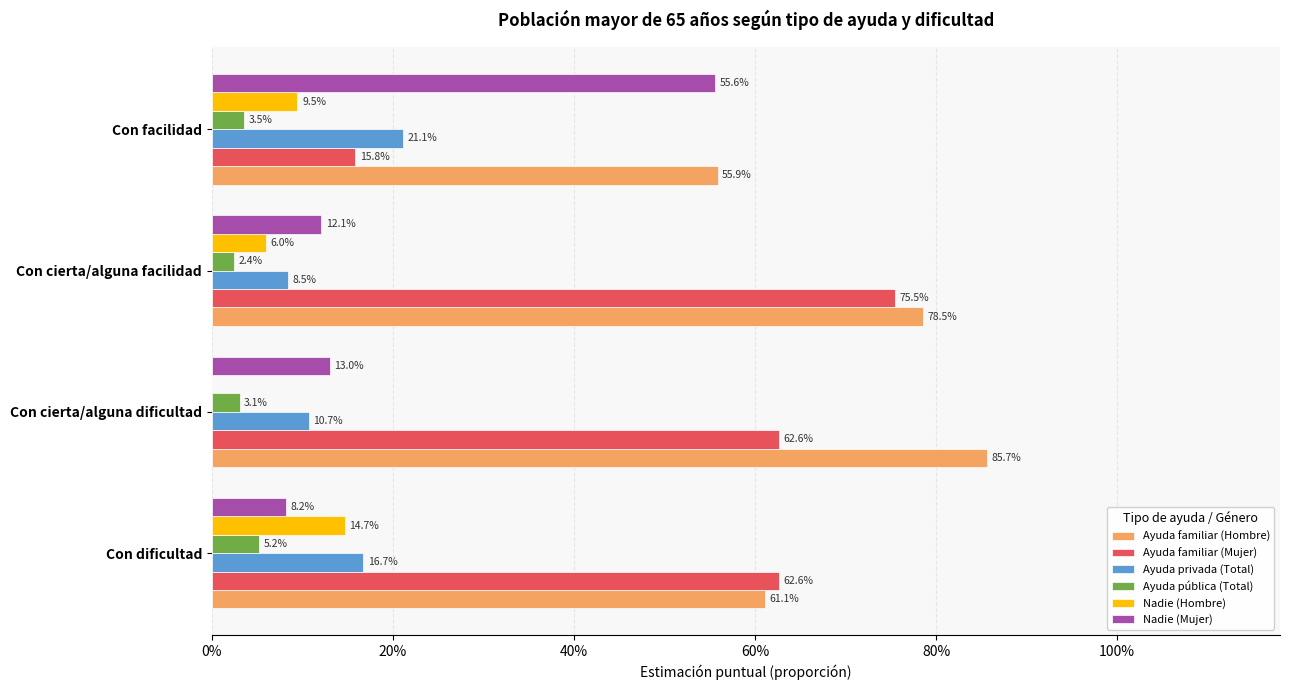

What are all the series names shown in the legend?

Ayuda familiar (Hombre), Ayuda familiar (Mujer), Ayuda privada (Total), Ayuda pública (Total), Nadie (Hombre), Nadie (Mujer)